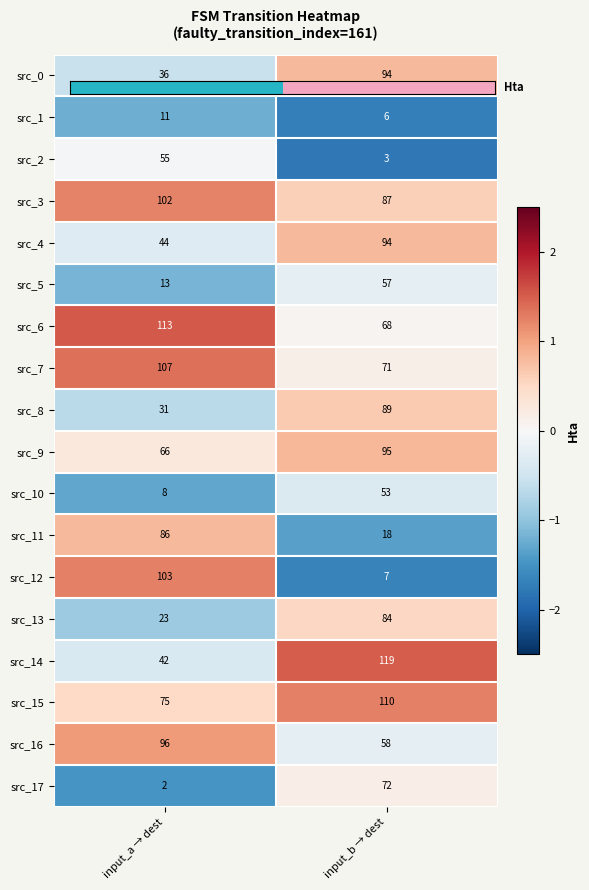

Rank the categories by src_5 value from highest to lowest.

input_b → dest, input_a → dest